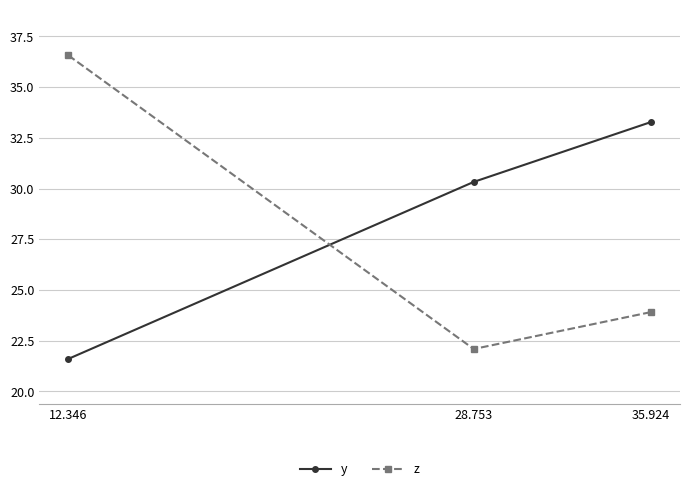

What are all the series names shown in the legend?

y, z